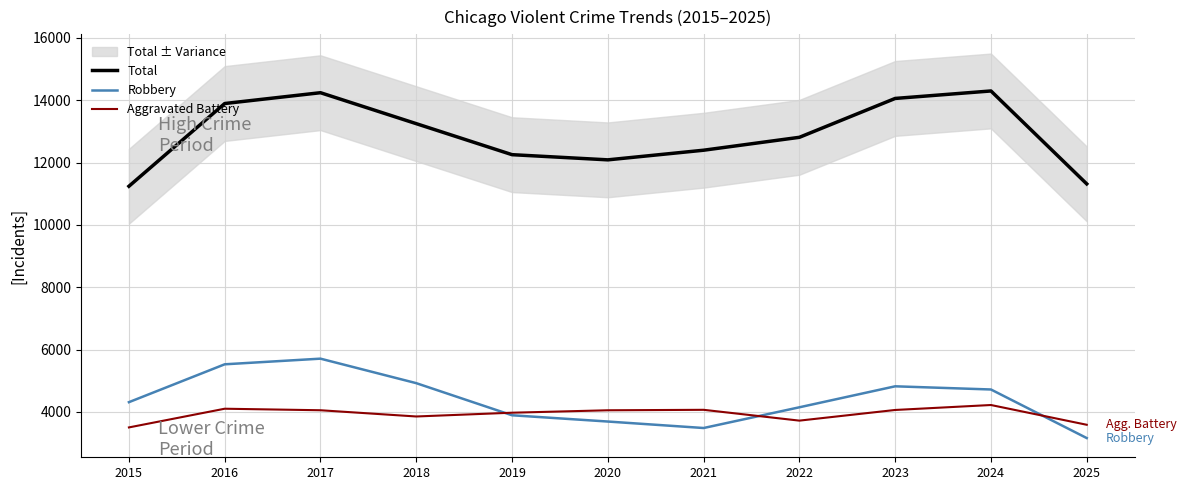

Does the chart display data point markers on the line(s)?

No